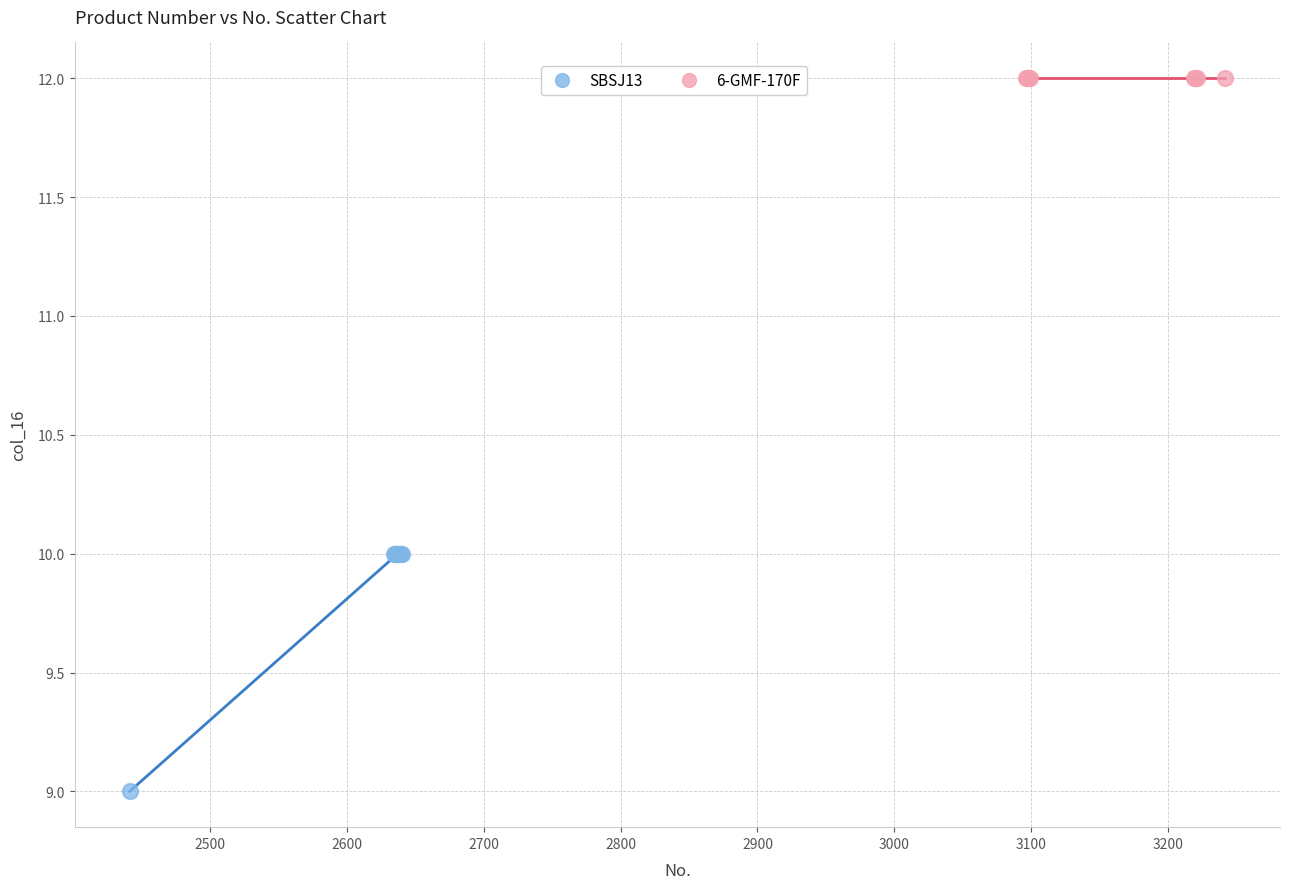

Which series reaches the minimum Y coordinate?

SBSJ13